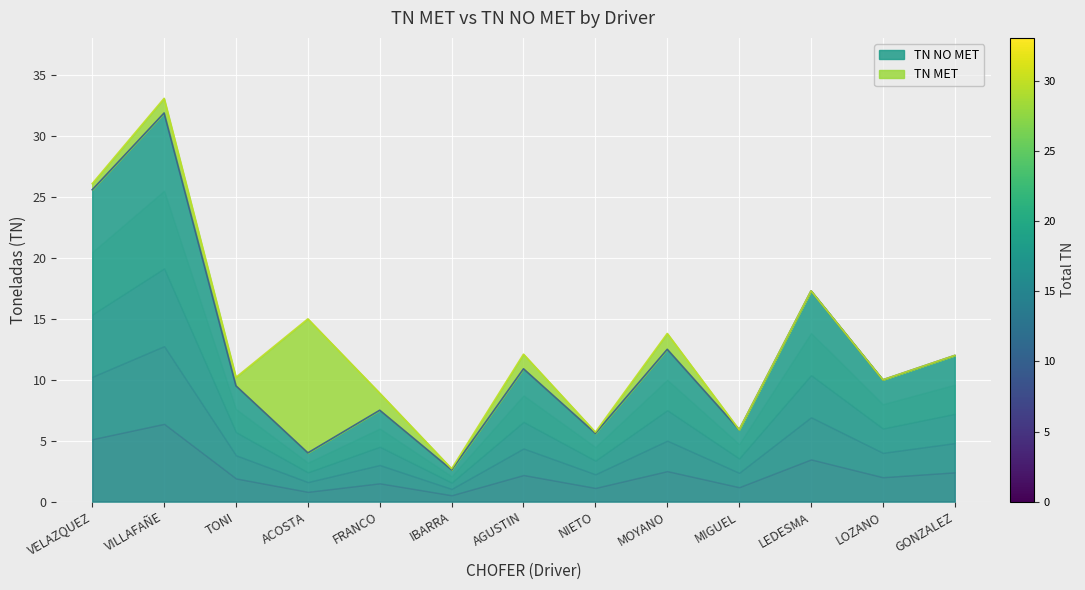

What is the smallest value displayed?

2.6